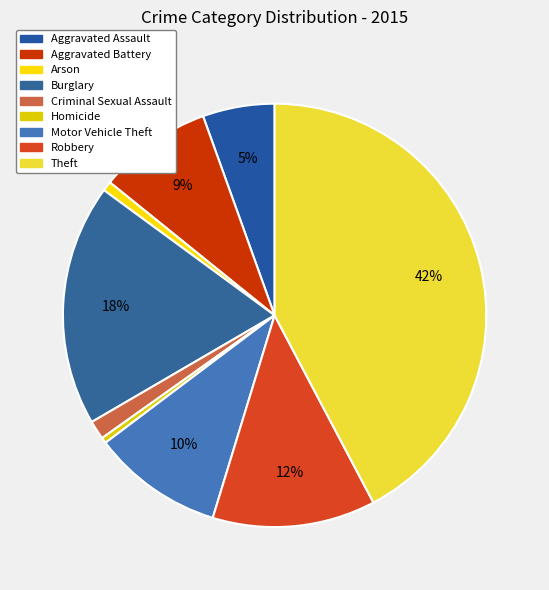

How much of the chart is everything except Criminal Sexual Assault?

98.6%